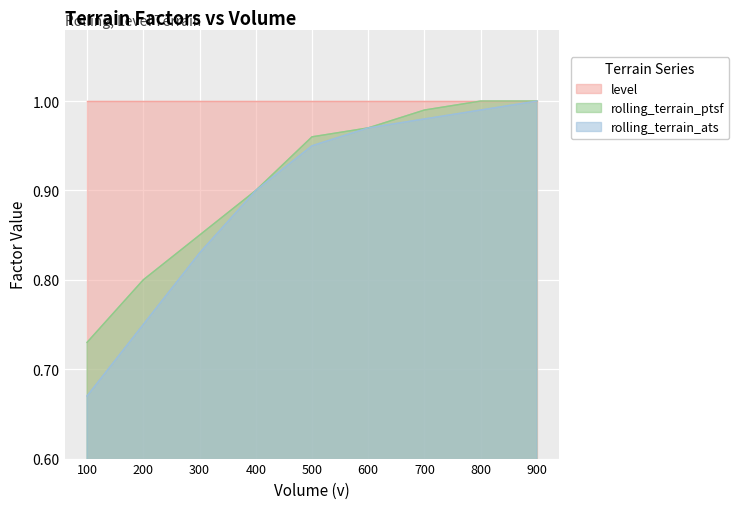

True or false: rolling_terrain_ats and rolling_terrain_ptsf intersect in this chart.

False